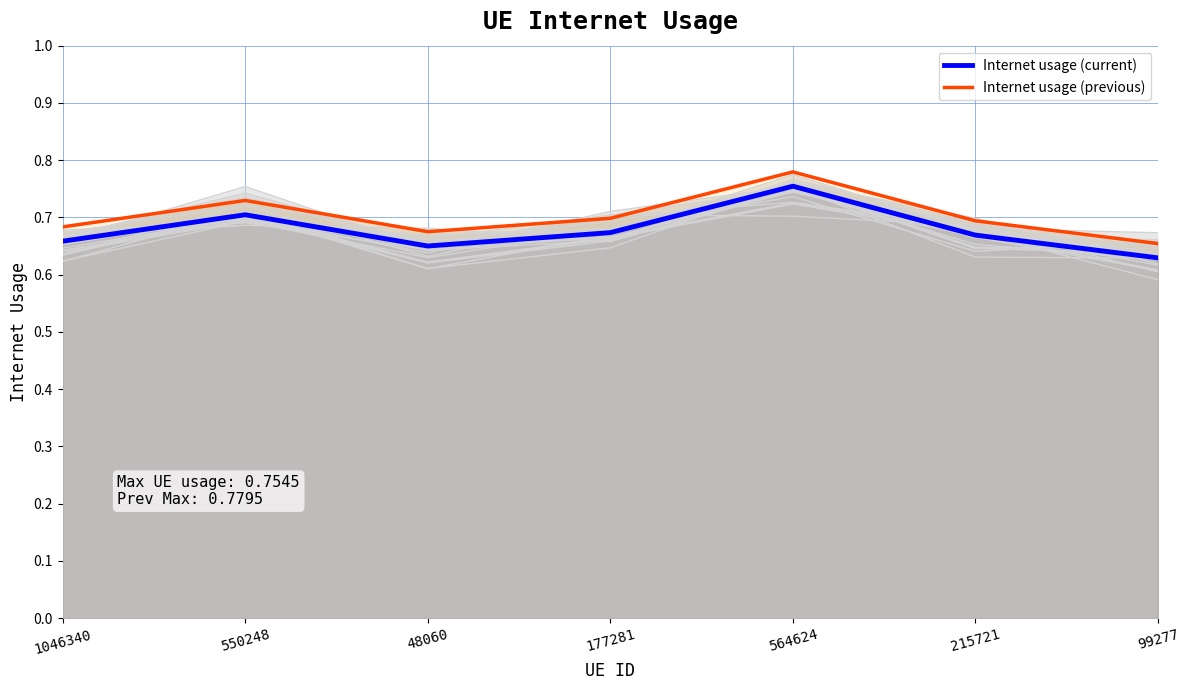

True or false: Internet usage (previous) and Internet usage (current) cross at least once.

False